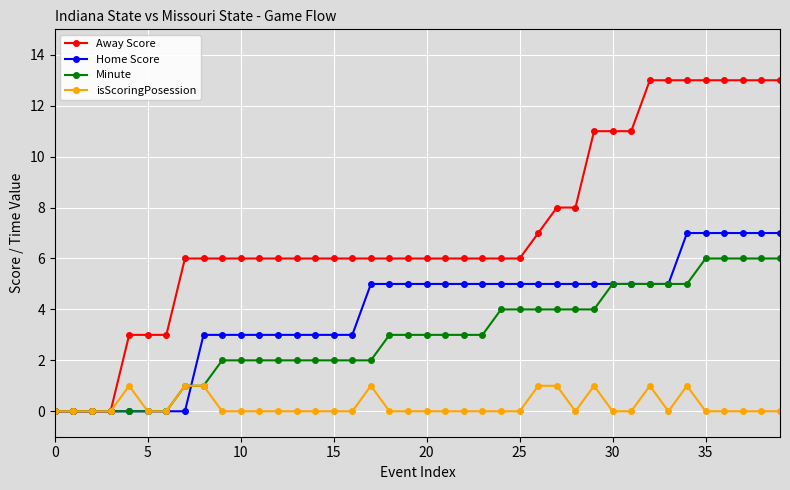

What is the maximum value for Away Score?

13